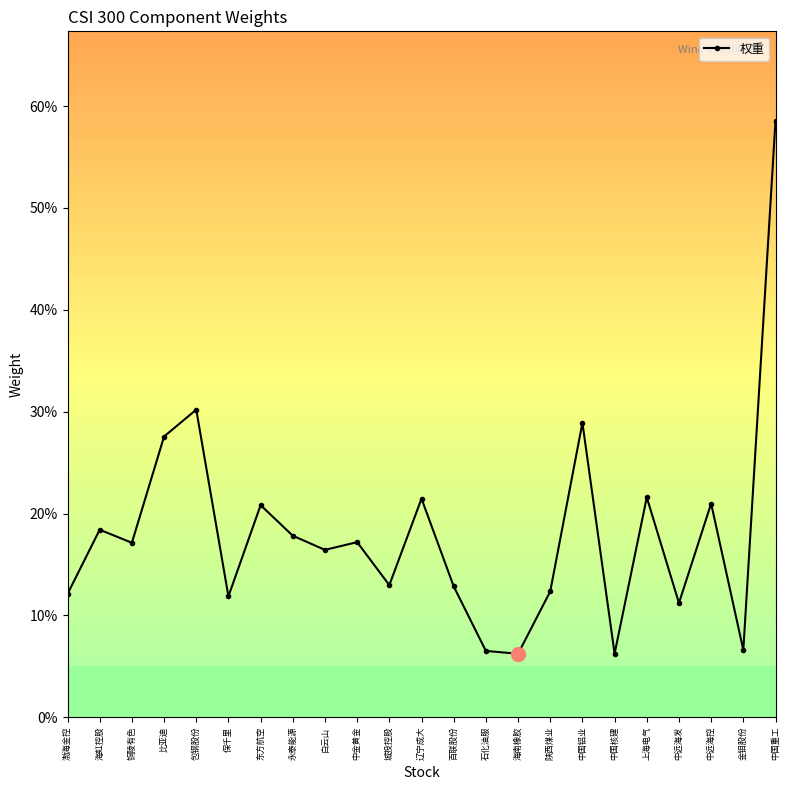

Does the chart display data point markers on the line(s)?

Yes